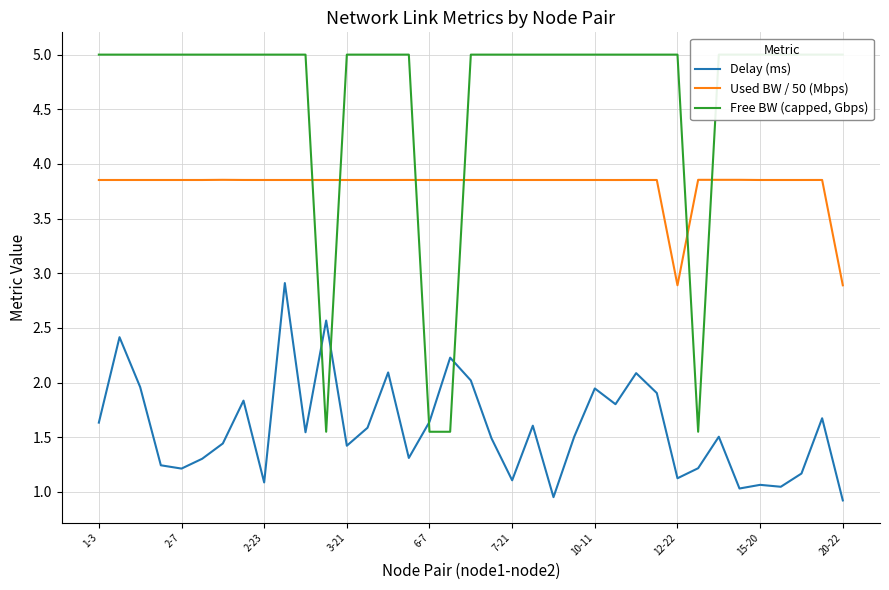

What position from the right is 18?

19